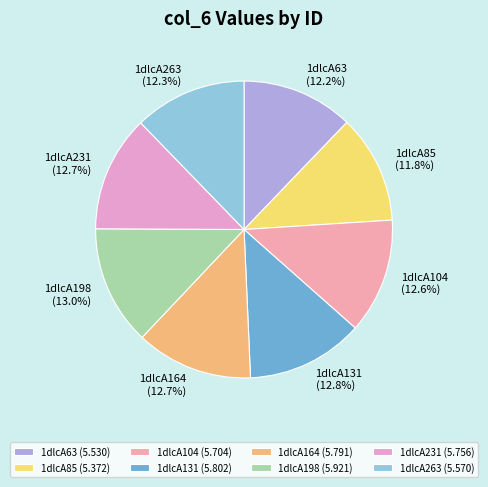

To the nearest percent, what is the difference between the 1dlcA263 and 1dlcA198 slice percentages?

1%